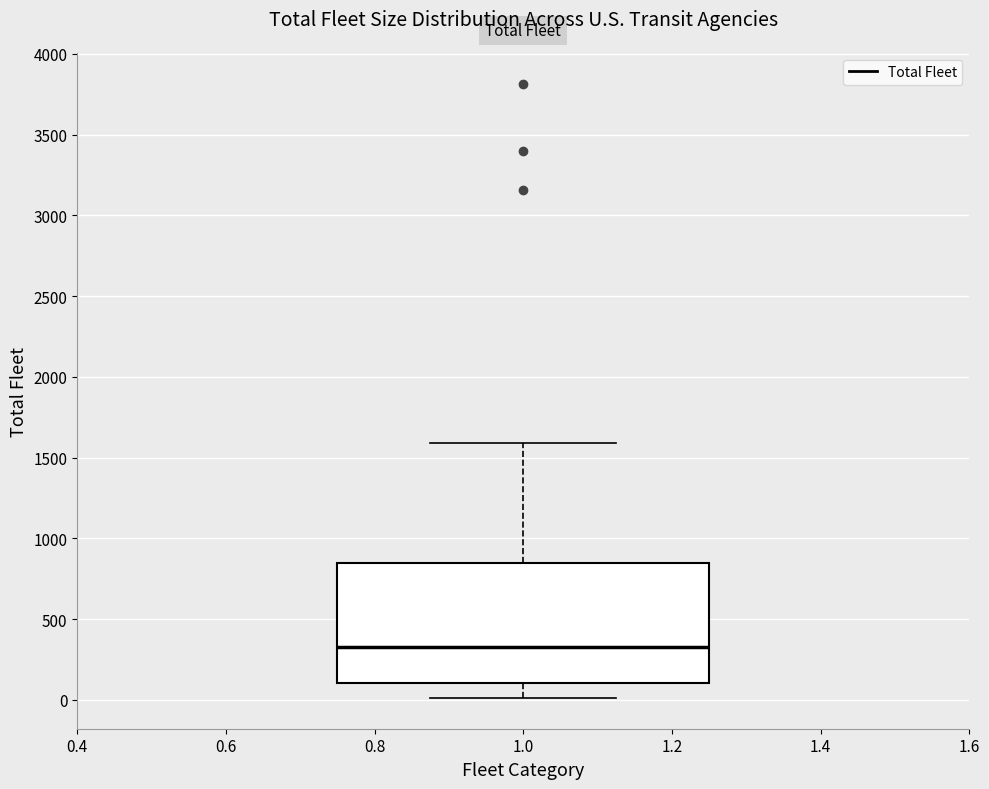

Read this box plot against the y-axis: the position of the median line, the range covered by the box, and the ends of both whiskers. The values are not printed on the chart, so give them approximately, as read against the axis.

median 350, box 100 to 850, whiskers 0 to 1600